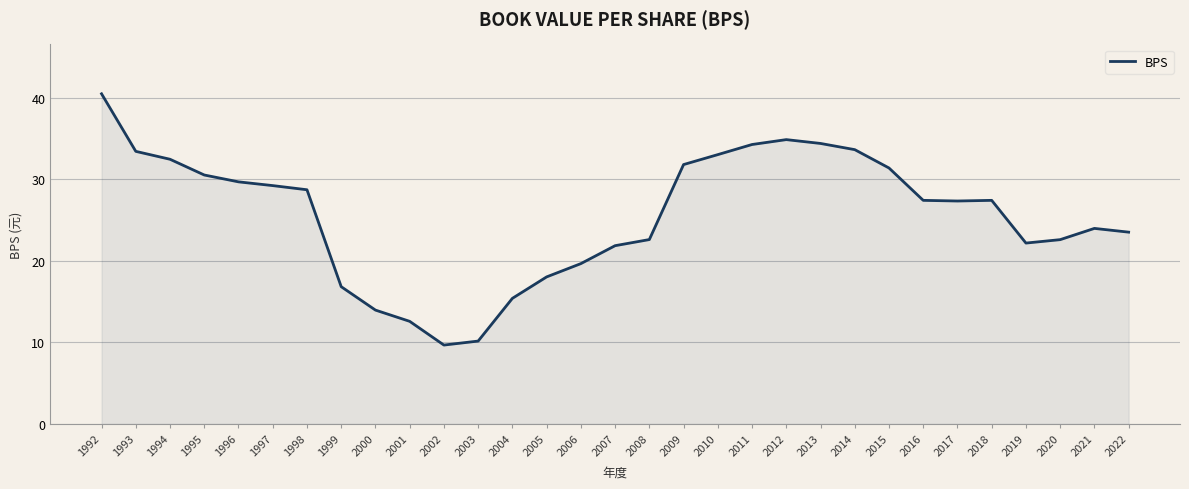

How many series are shown in this chart?

1